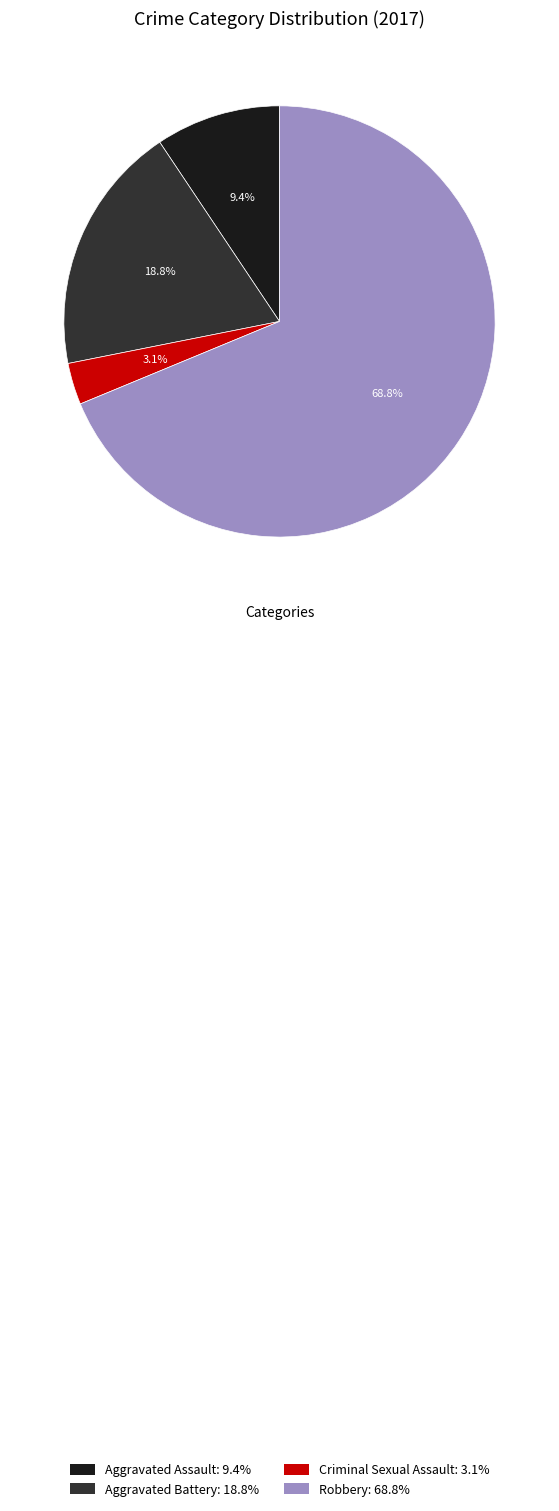

What percentage is the Aggravated Battery slice, to the nearest percent?

19%